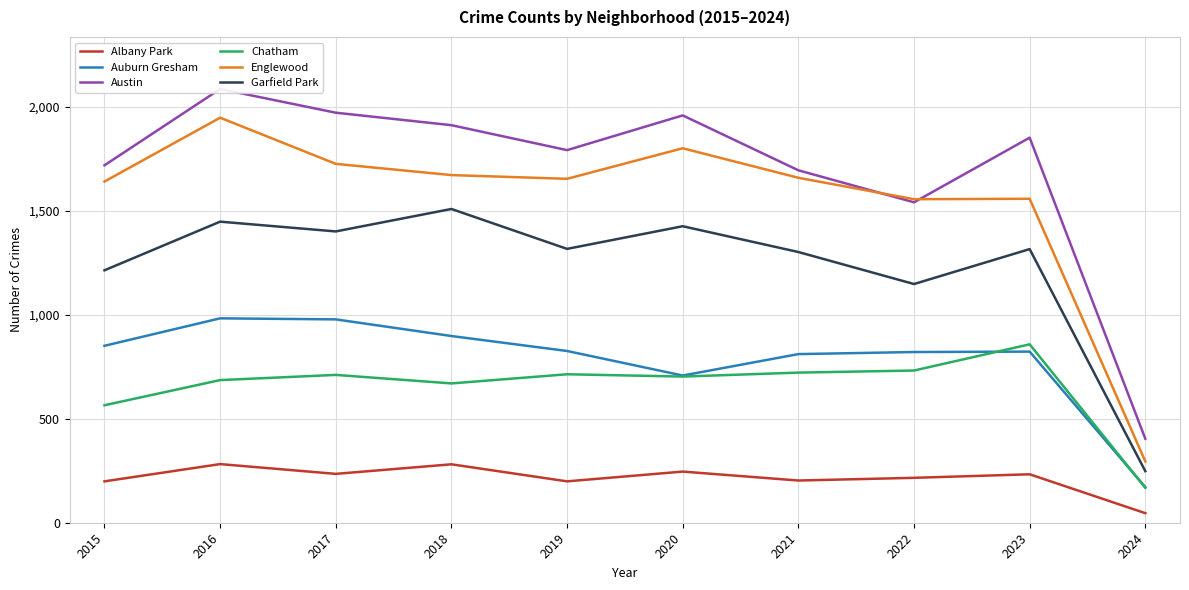

What is the spread (max minus min) of values at 2024?

358